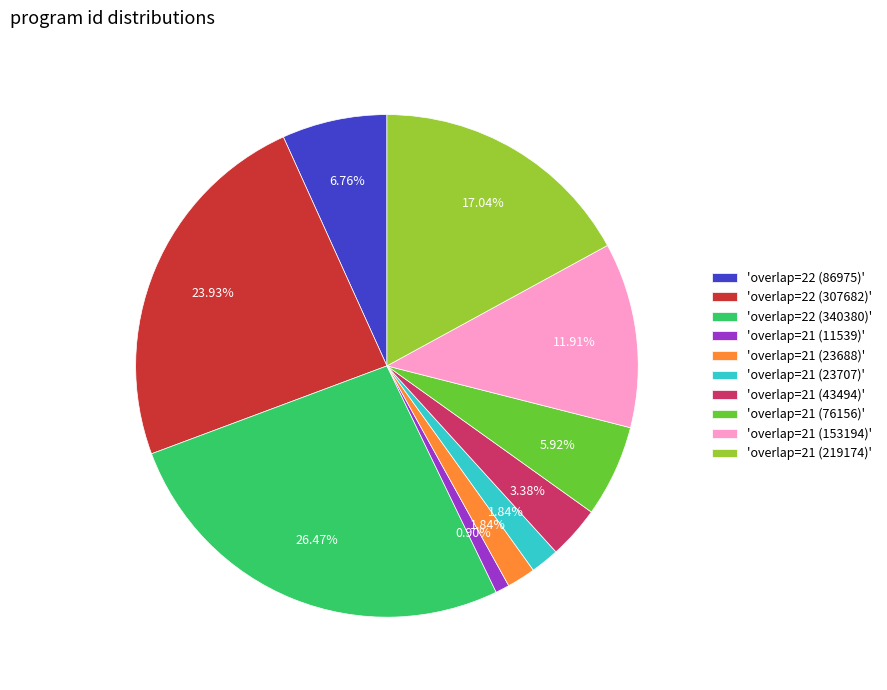

What is the smallest slice in the pie chart?

'overlap=21 (11539)'